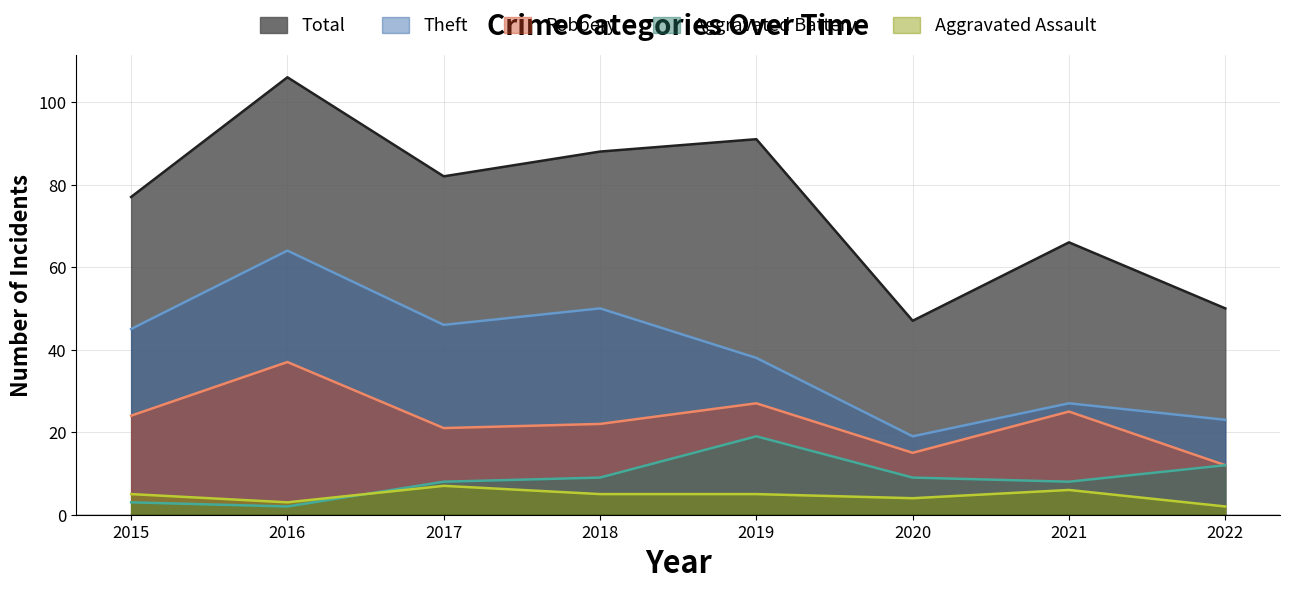

Which series has the largest range (max minus min)?

Total